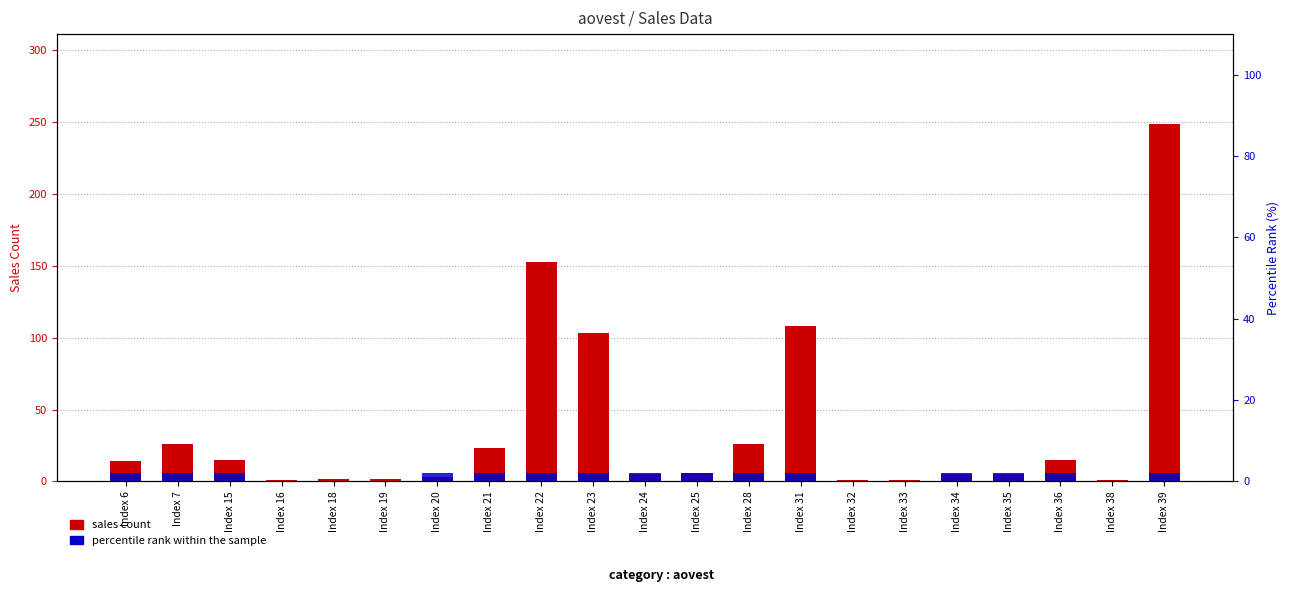

What is the difference between the maximum and minimum values in the percentile rank within the sample series?

2